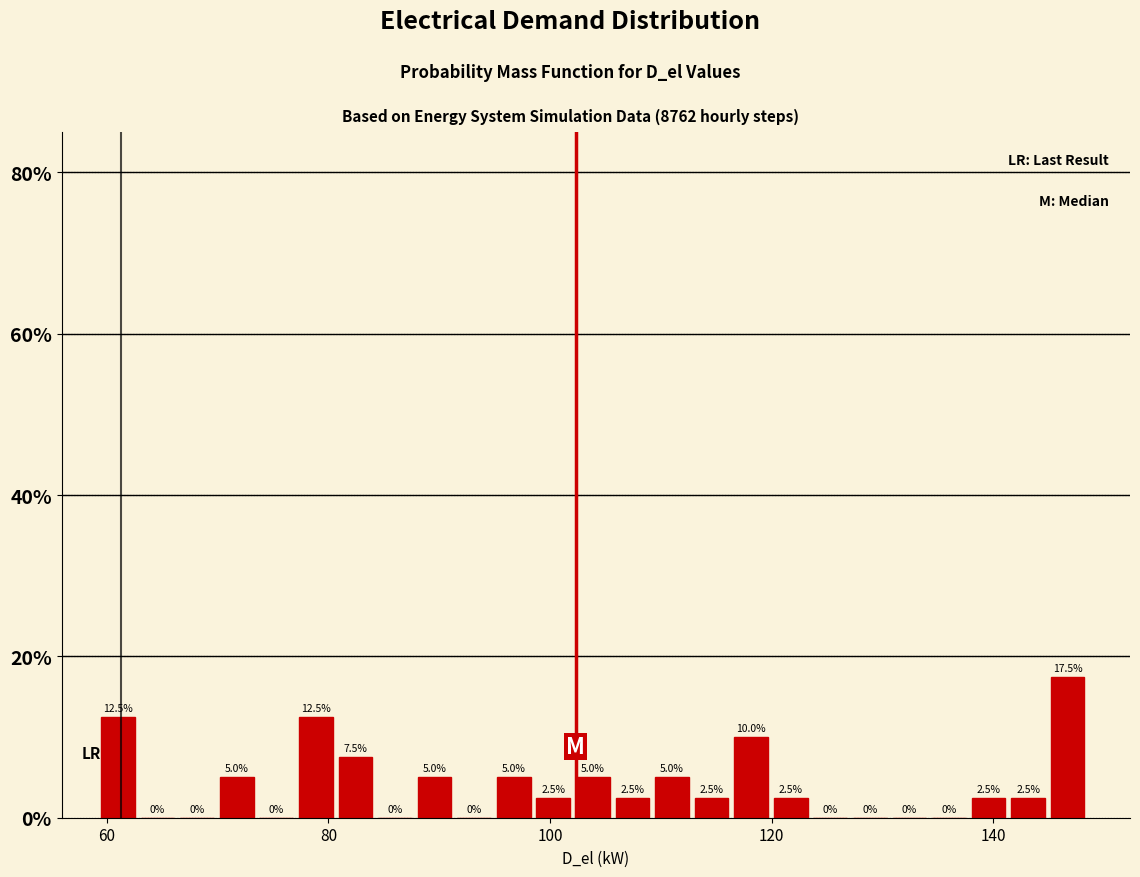

Around what value on the x-axis is the tallest bar? Give the approximate position of its centre, as read against the axis.

146